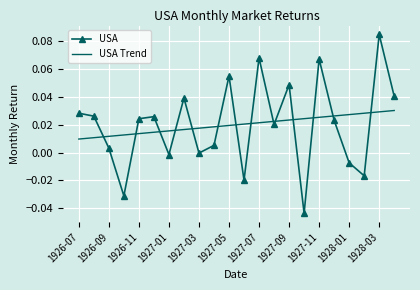

Which series has the widest spread of values?

USA